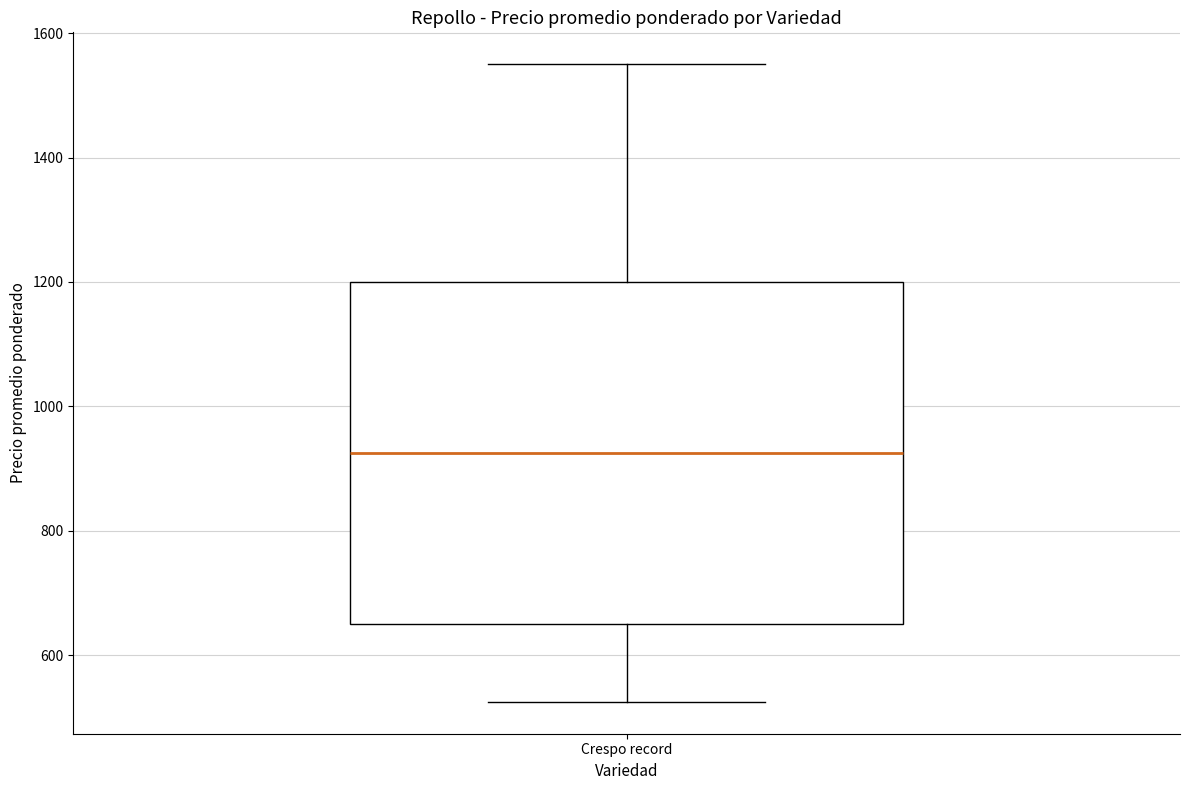

Transcribe this box plot: give where the median line is, the range the box spans, and where the two whiskers end, as read against the y-axis. The values are not printed on the chart, so give them approximately, as read against the axis.

median 920, box 660 to 1200, whiskers 520 to 1560